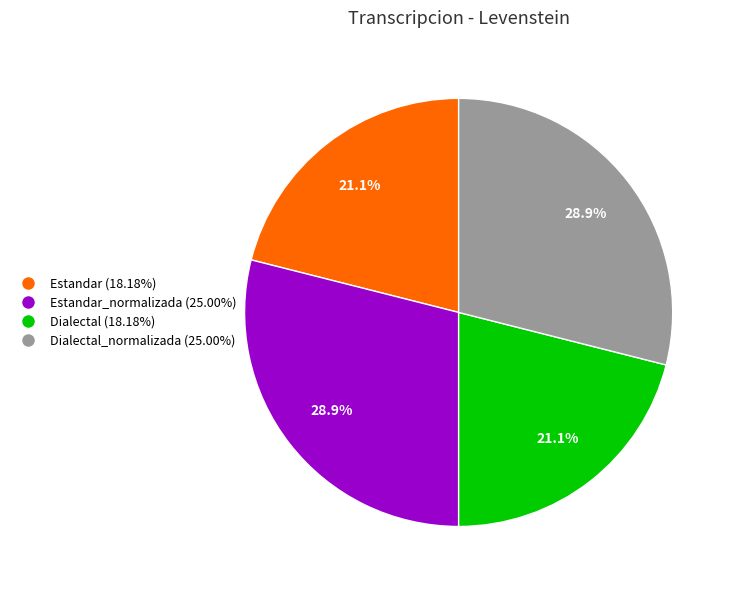

Does any single category account for the majority?

No